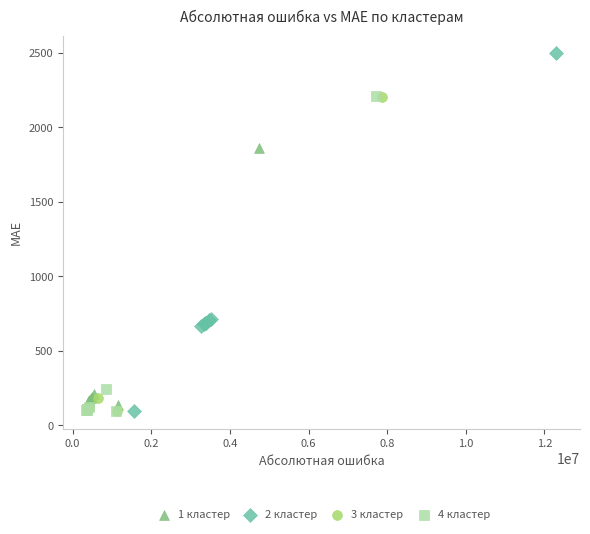

Which series contains the highest Y value?

2 кластер